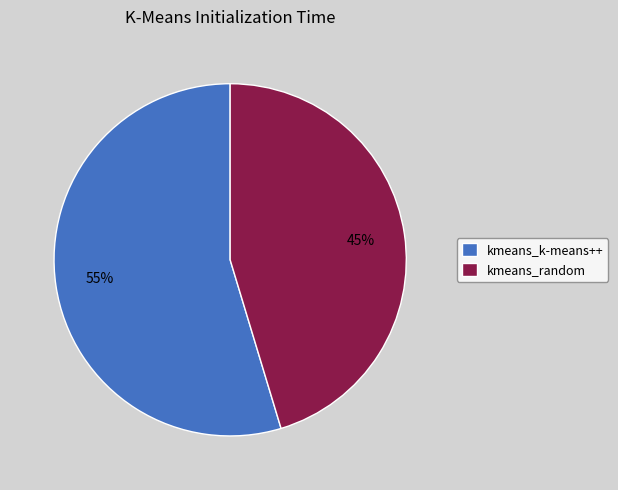

What is the smallest slice in the pie chart?

kmeans_random